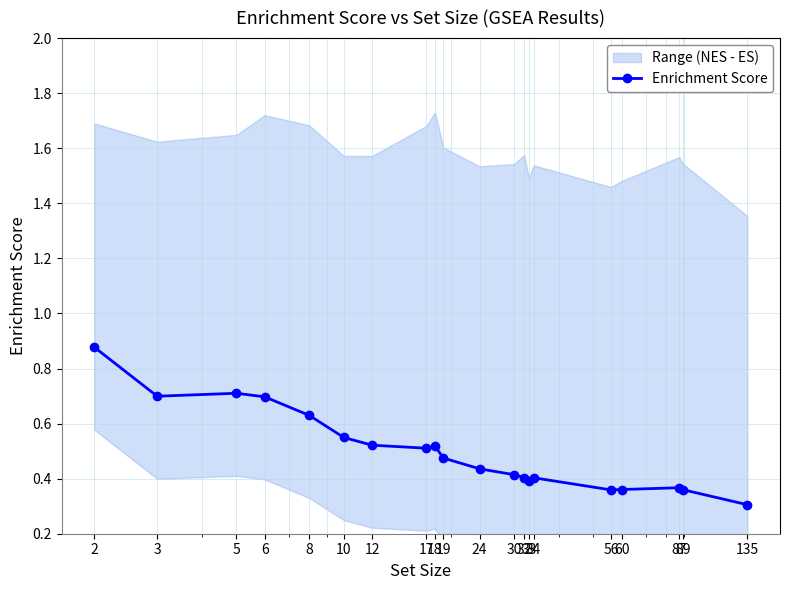

What is the approximate value at 8?

0.6